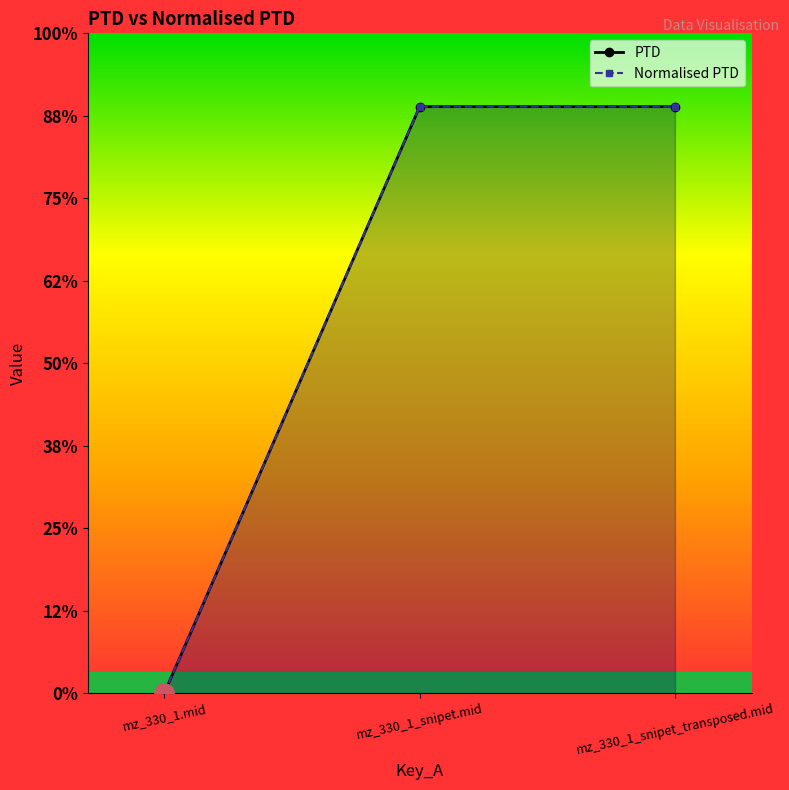

How many data points in Normalised PTD are less than 1422?

1